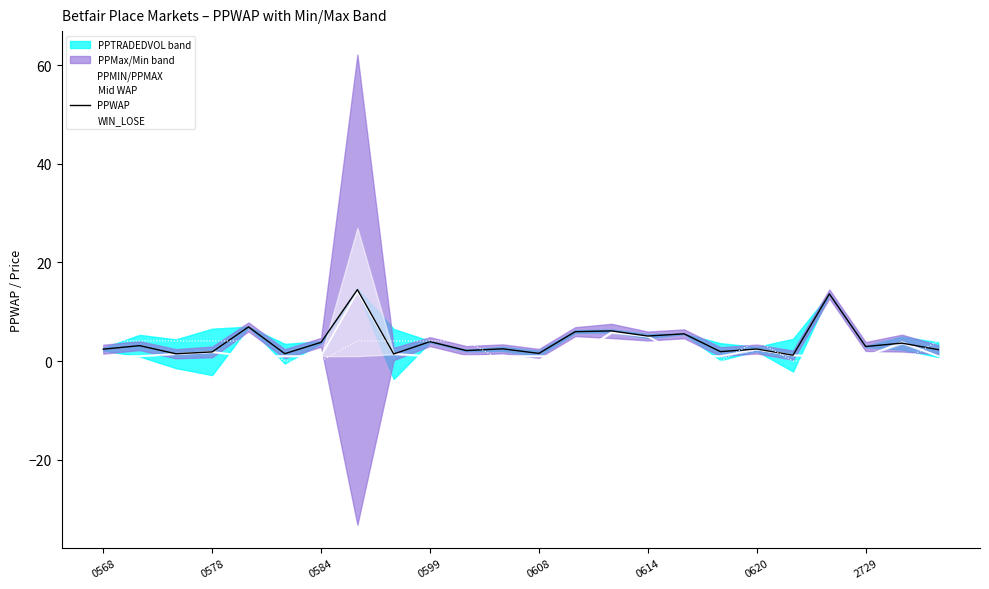

The value of WIN_LOSE at 0614 is 0.0. True or false?

True